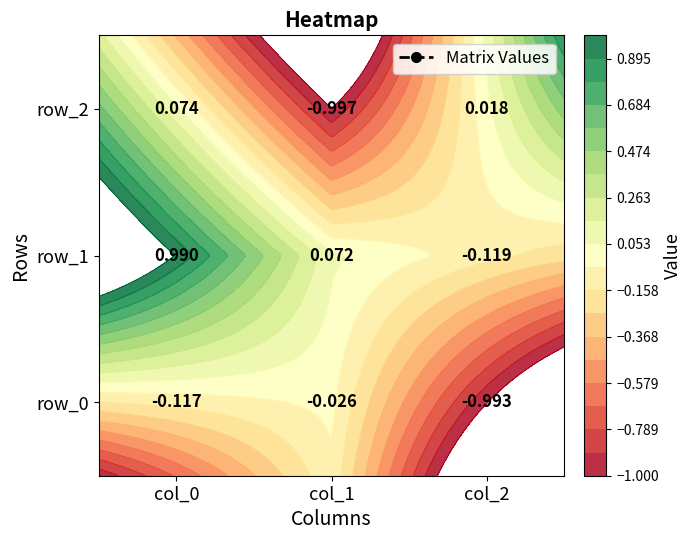

Read the row_0 value at col_2.

-1.0